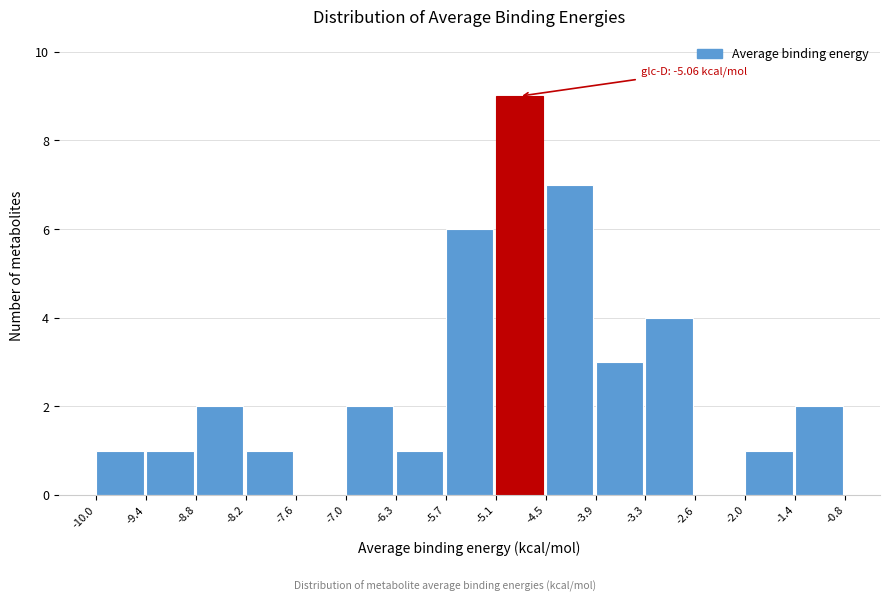

Which range on the x-axis has the tallest bar?

-5.1 to -4.5